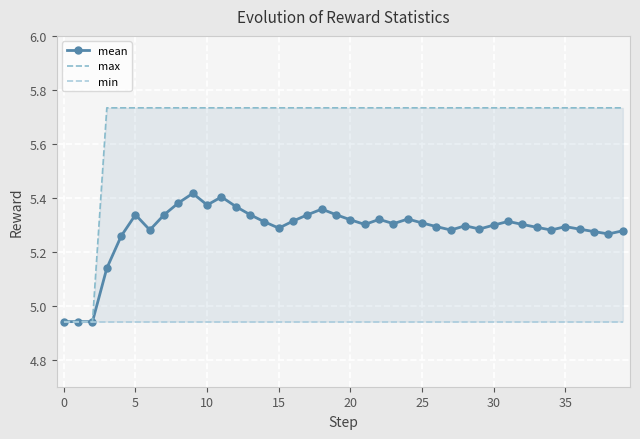

List the series in order of their overall mean, lowest first.

min, mean, max